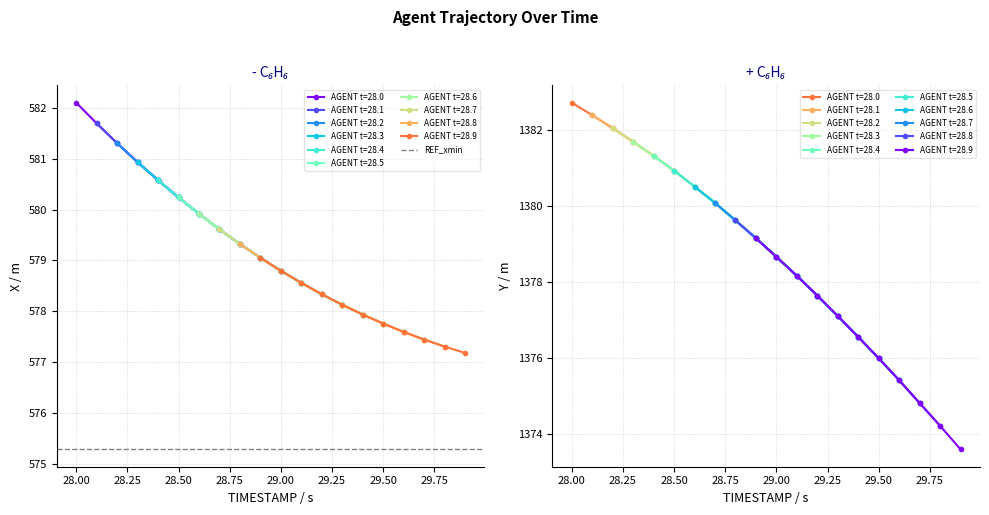

What is the difference between the highest and lowest values at 3?

806.4